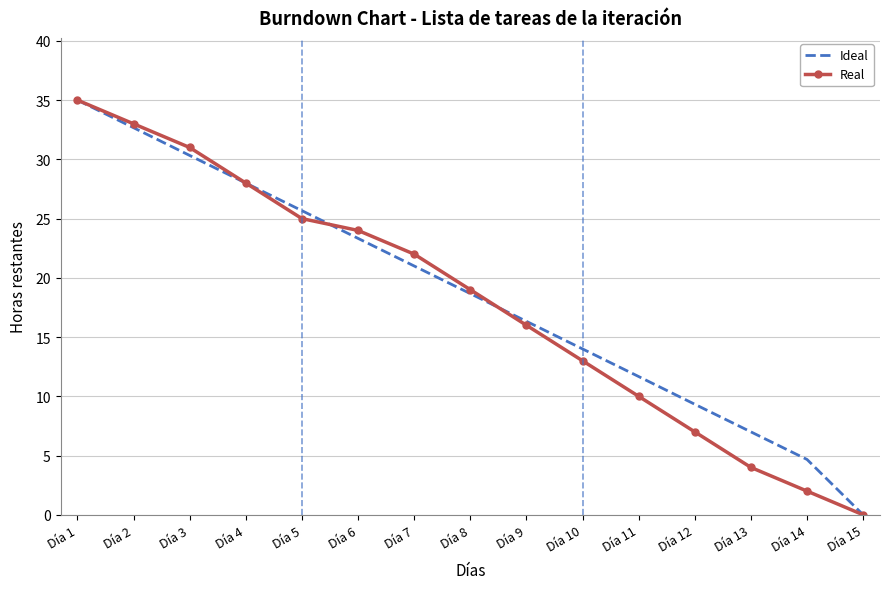

Is the value of Real at Día 9 greater than the value of Ideal at Día 8?

No